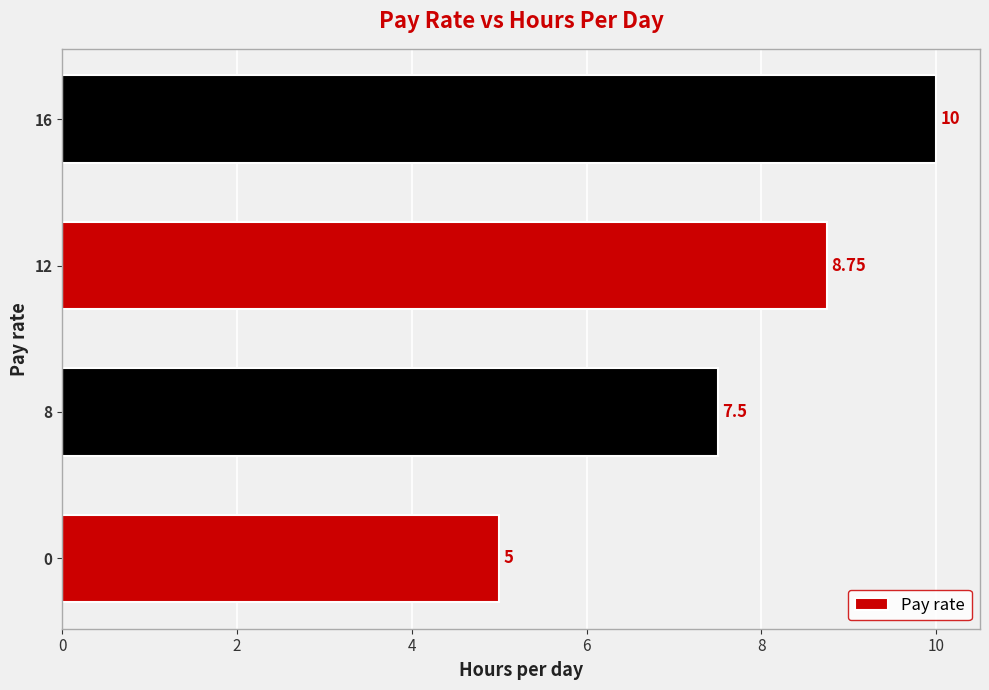

Rank the categories by value from highest to lowest.

16, 12, 8, 0